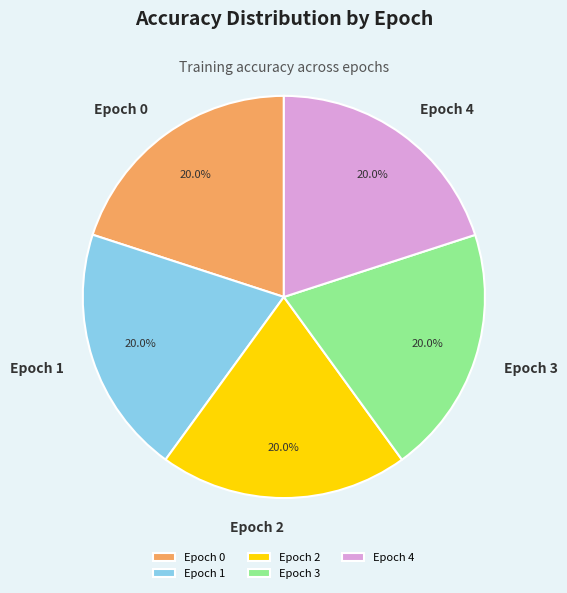

How much of the chart is everything except Epoch 4?

80.0%